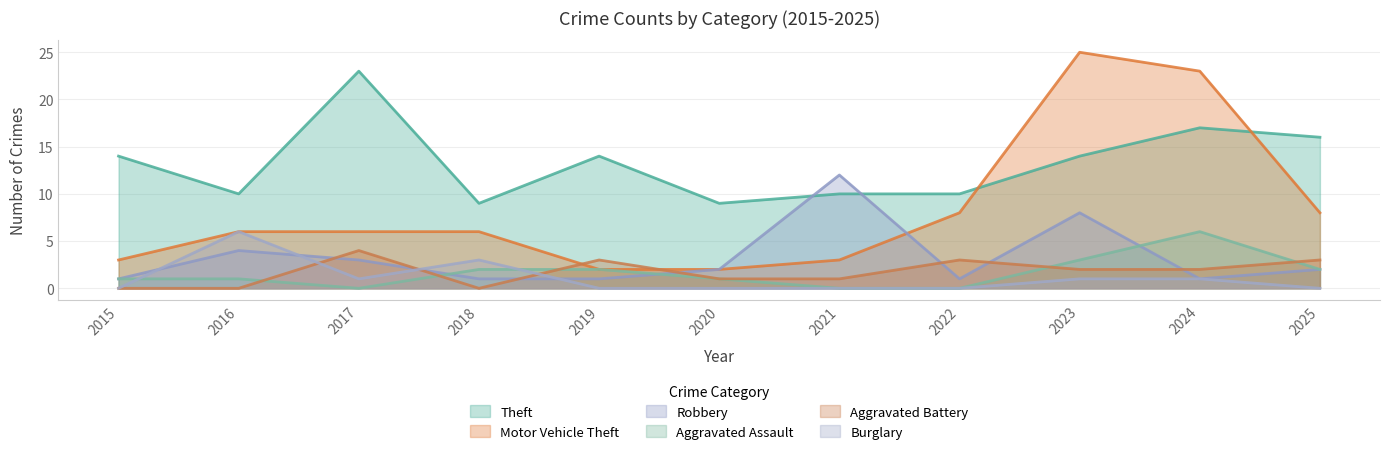

How many interior local valleys does the Aggravated Battery series have?

1